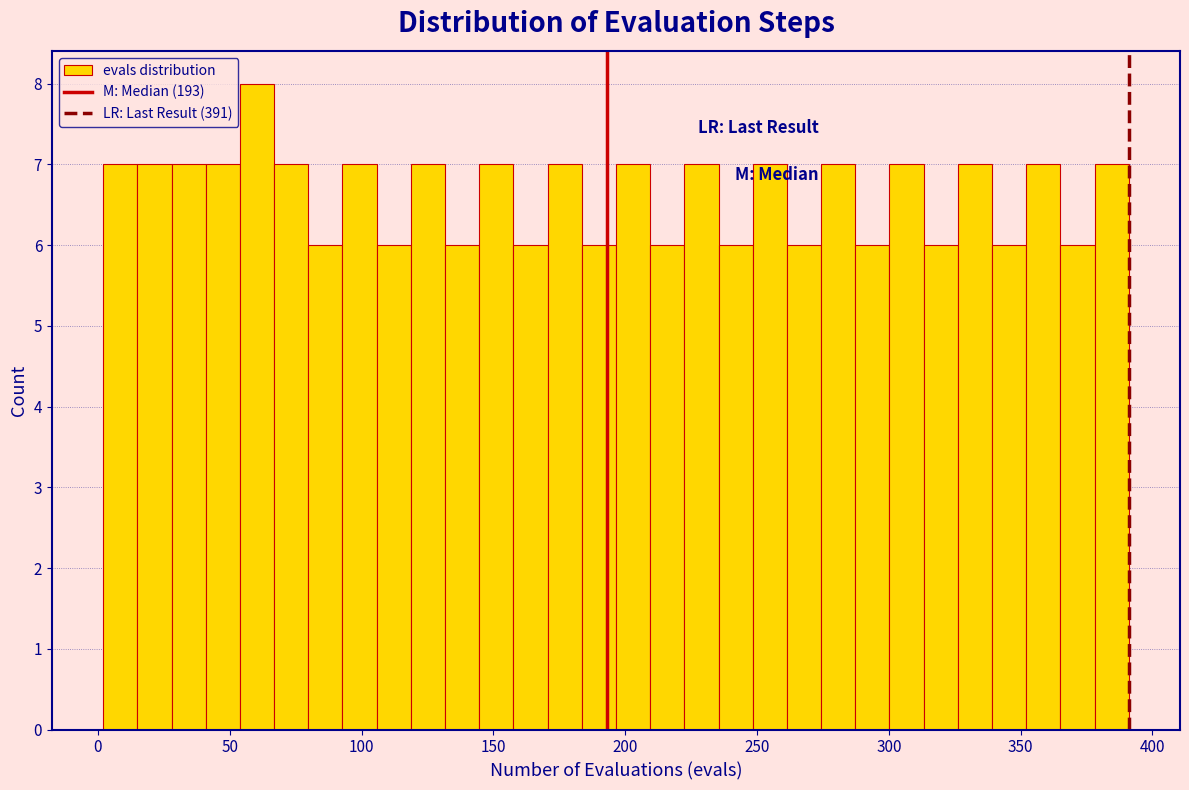

Around what value on the x-axis is the tallest bar? Give the approximate position of its centre, as read against the axis.

60